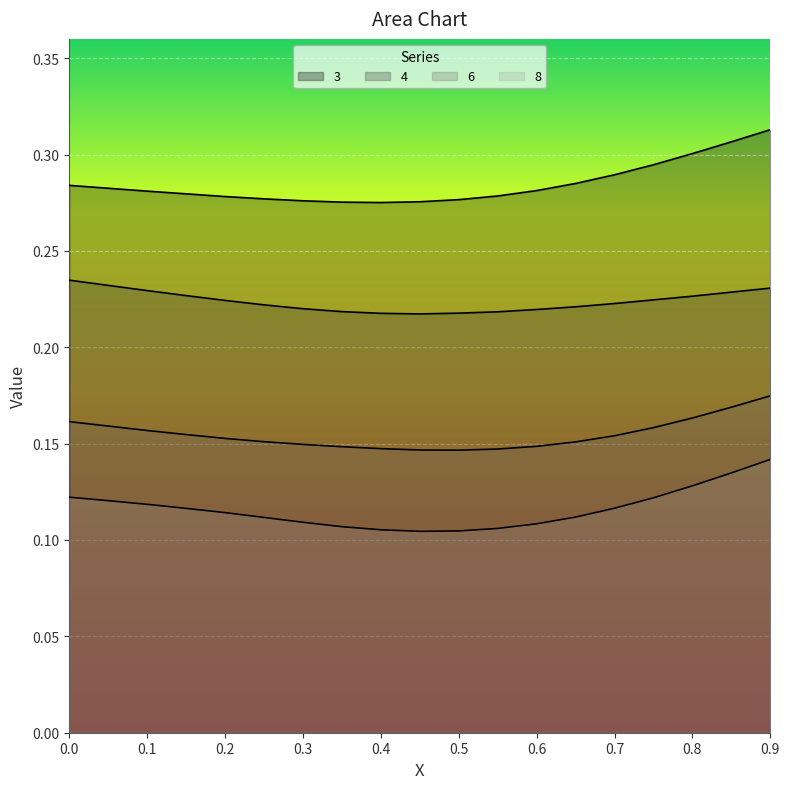

What is the label of the 11th point from the right?

0.4